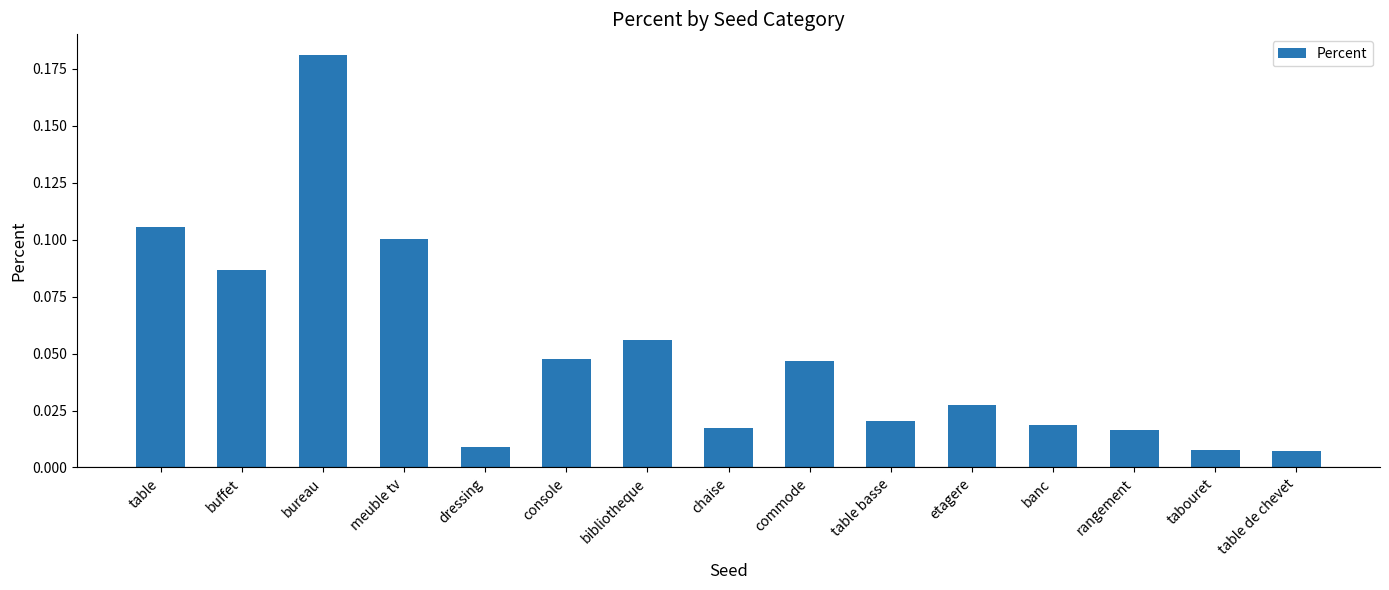

How many bars are there in total?

15